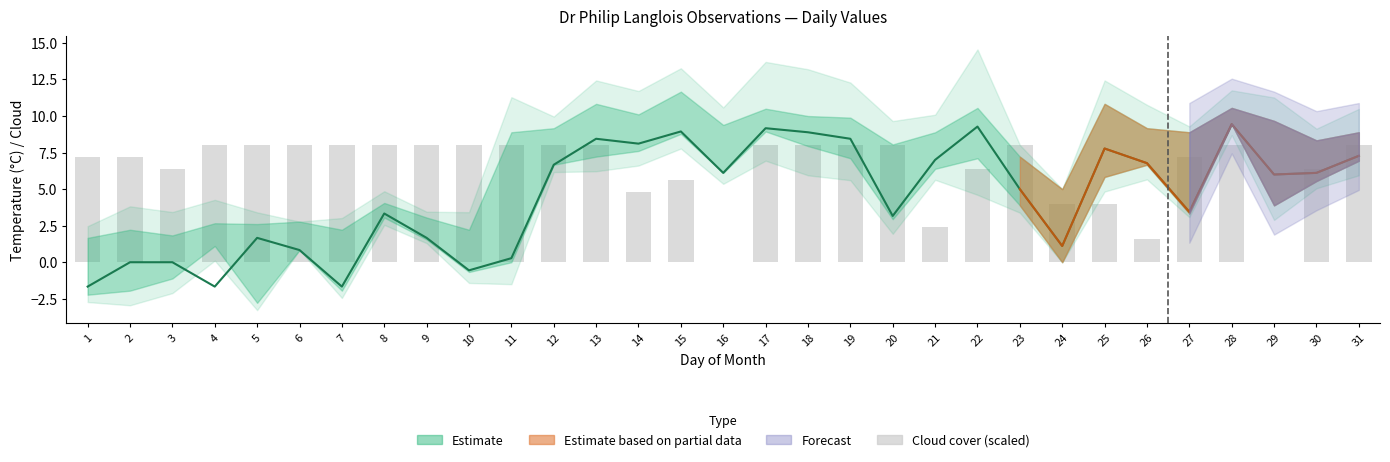

What is the sum of all values?

199.2